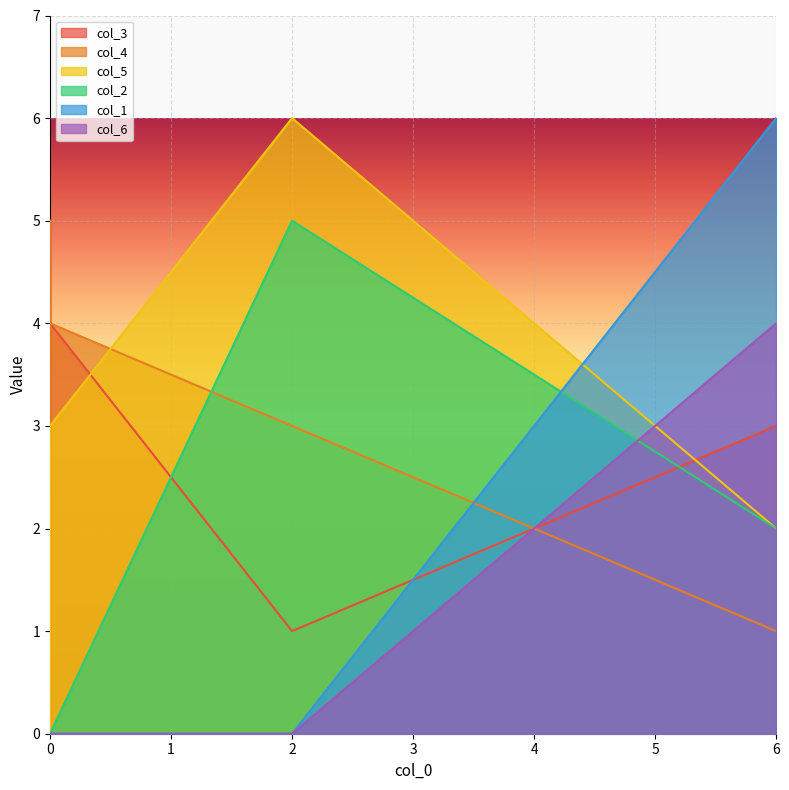

Which series ends up on top after the final intersection of col_1 and col_5?

col_1